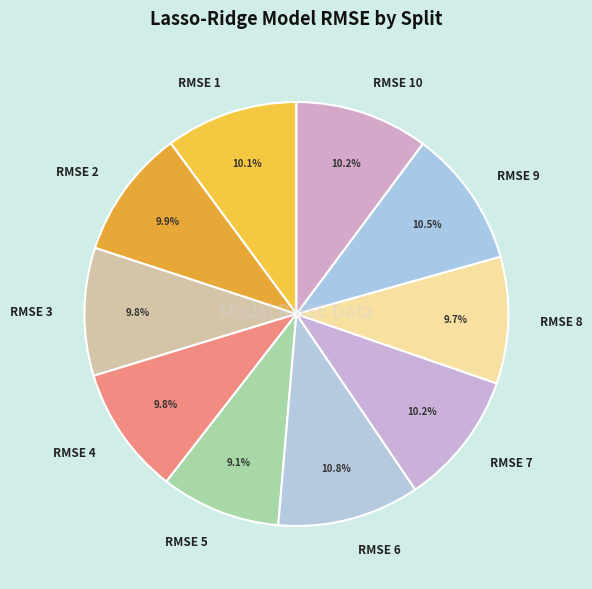

The RMSE 5 slice represents 9% of the pie. True or false?

True